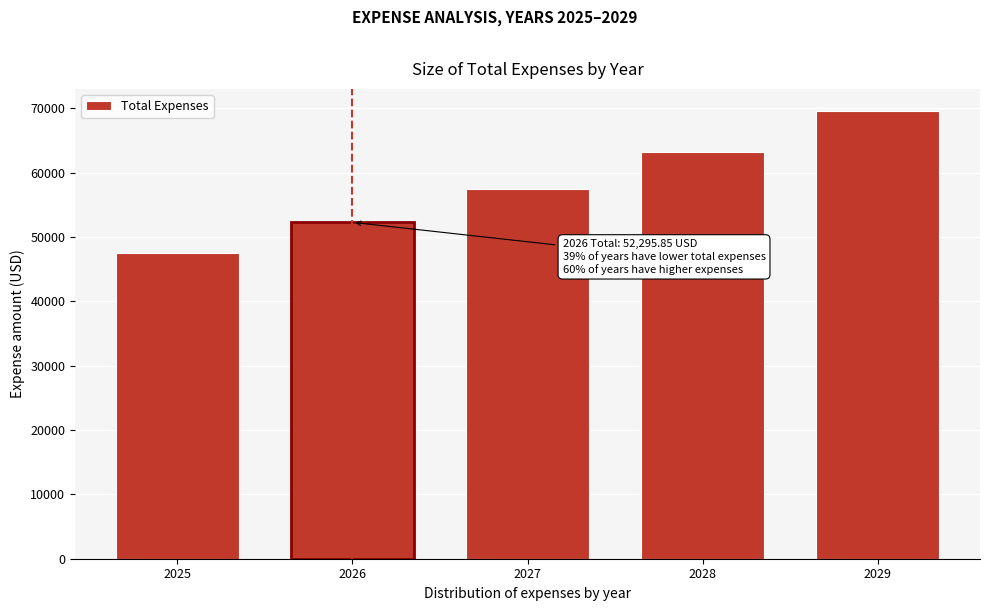

What is the smallest value displayed?

47604.2